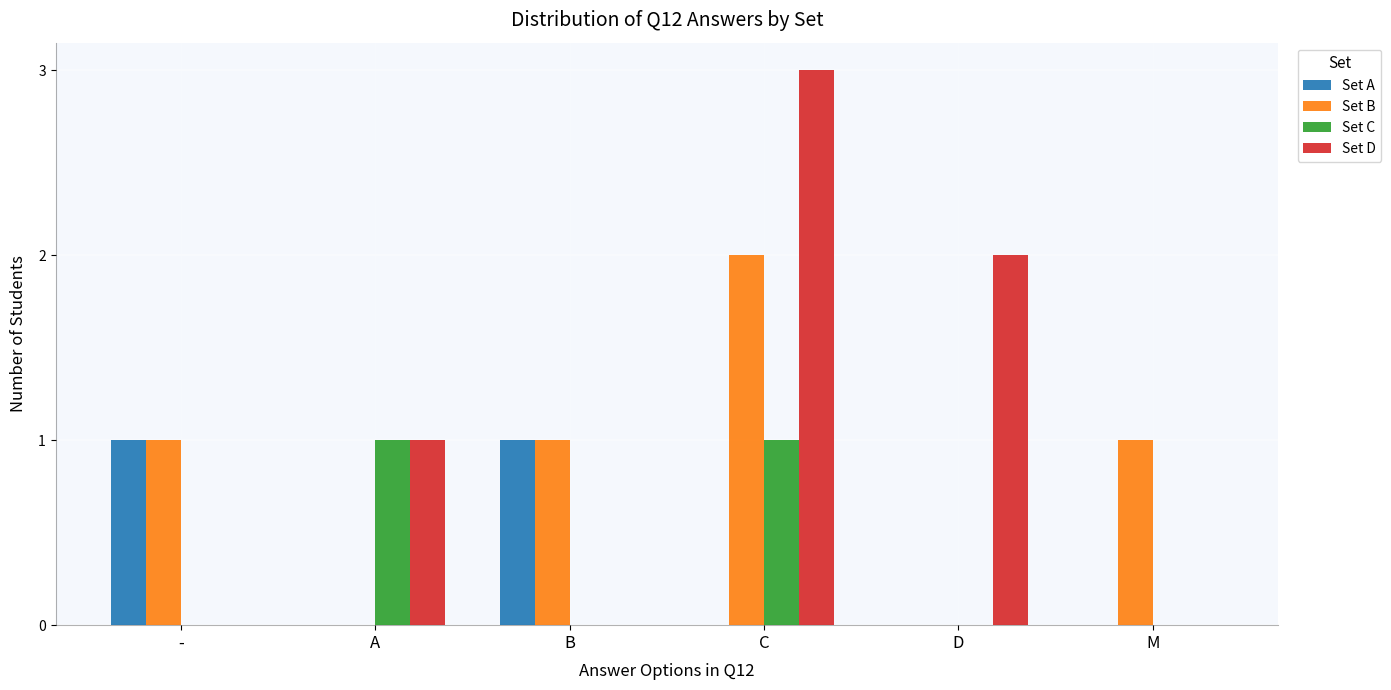

The value of Set B at B is 1. True or false?

True